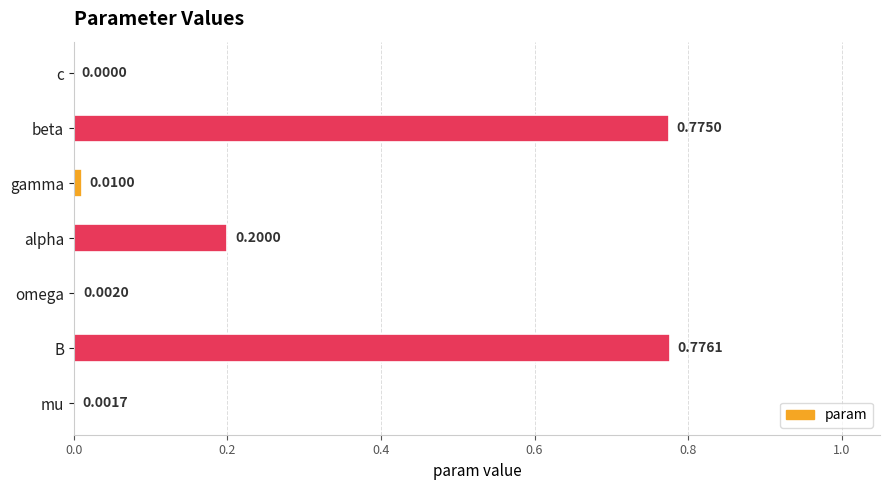

What is the sum of all values?

1.8